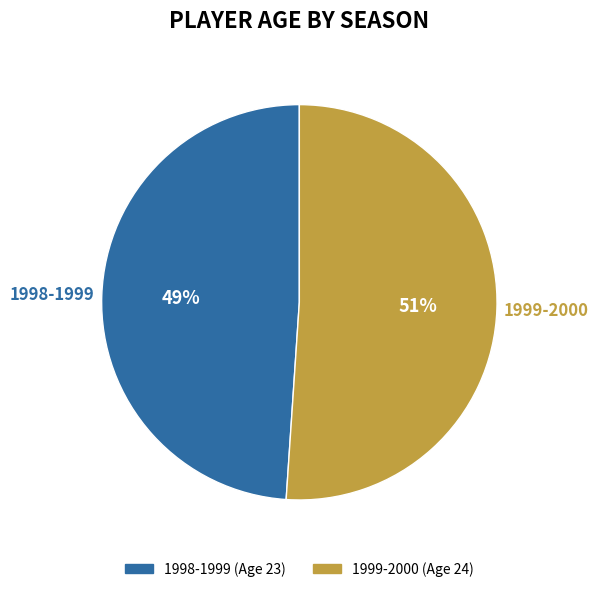

Does 1998-1999 account for over 50% of the chart?

No